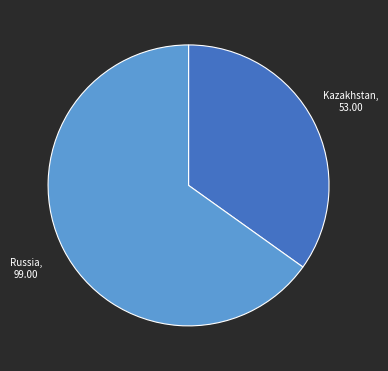

Which slice is the largest?

Russia